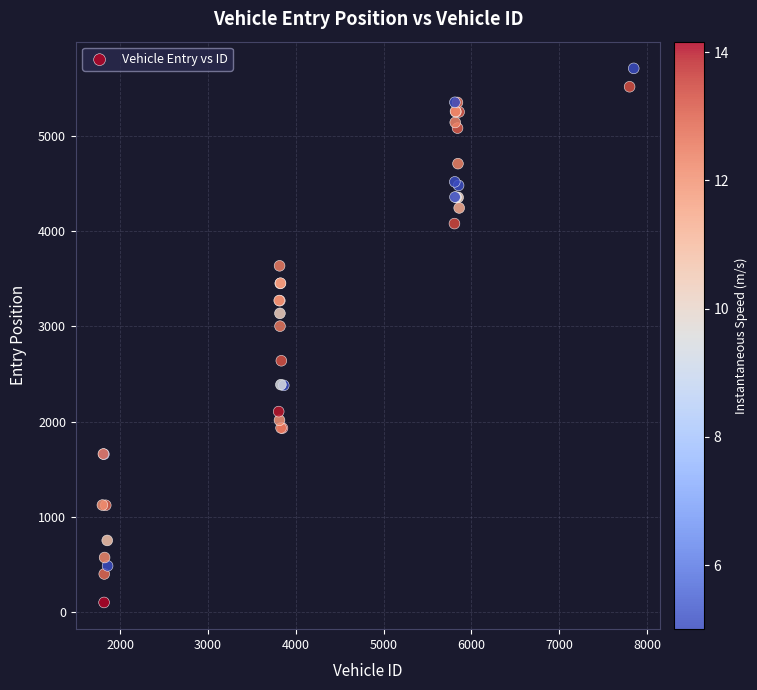

What Y value in the scatter plot is closest to 2904?

3001.8